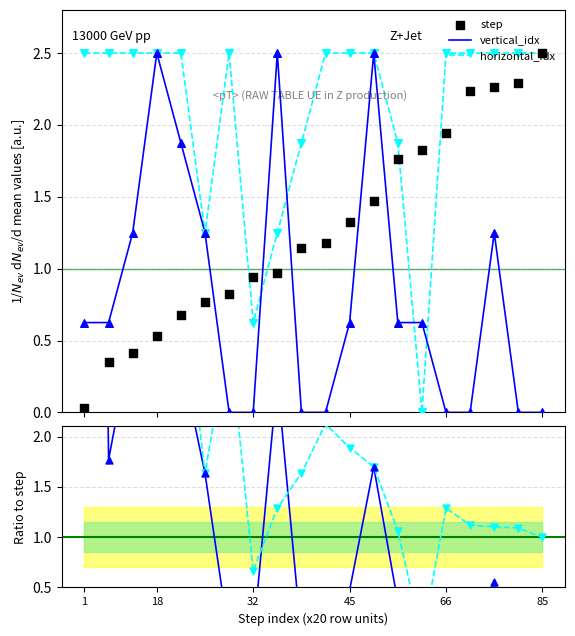

What are all the series names shown in the legend?

vertical_idx, horizontal_idx, step